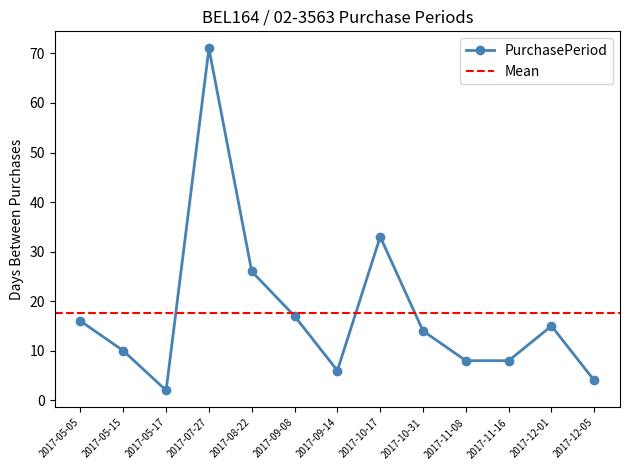

Is it true that the value at 2017-09-14 is 6?

True